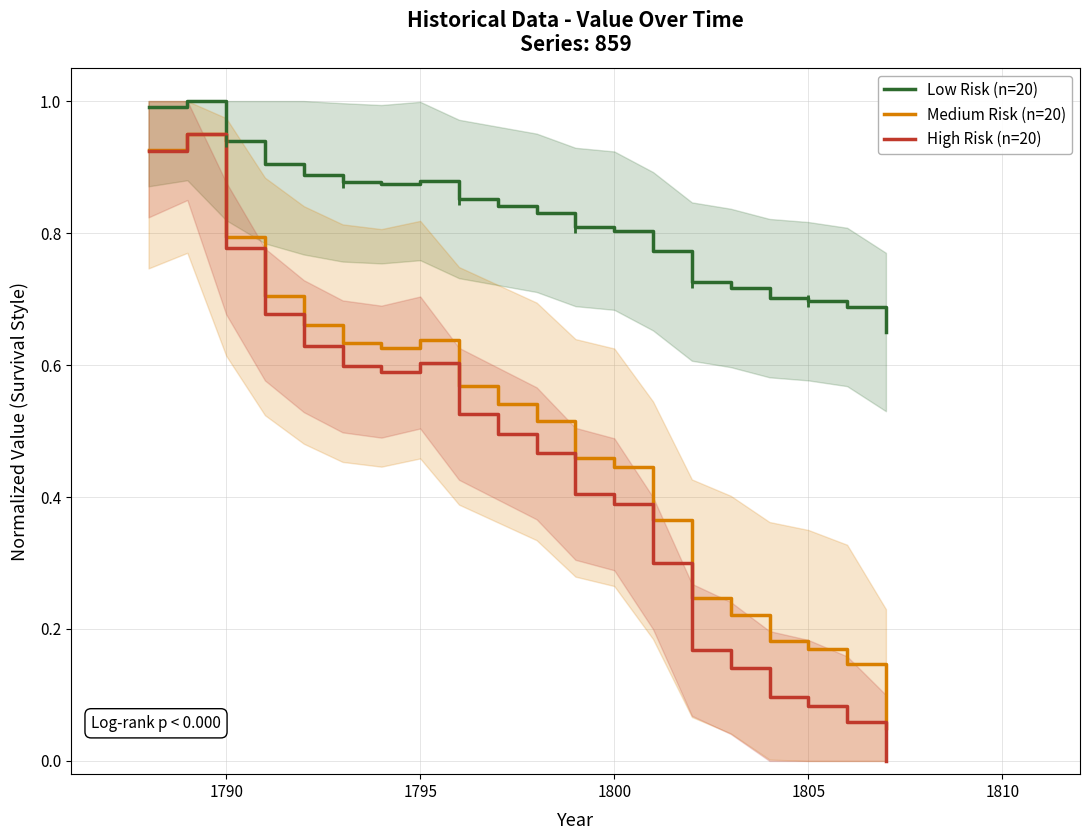

True or false: High Risk (n=20) and Low Risk (n=20) cross at least once.

False